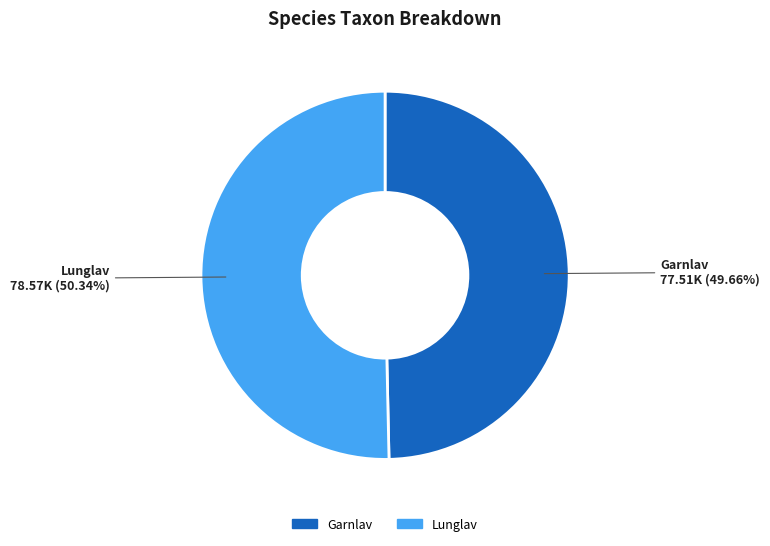

Does any single category account for the majority?

Yes